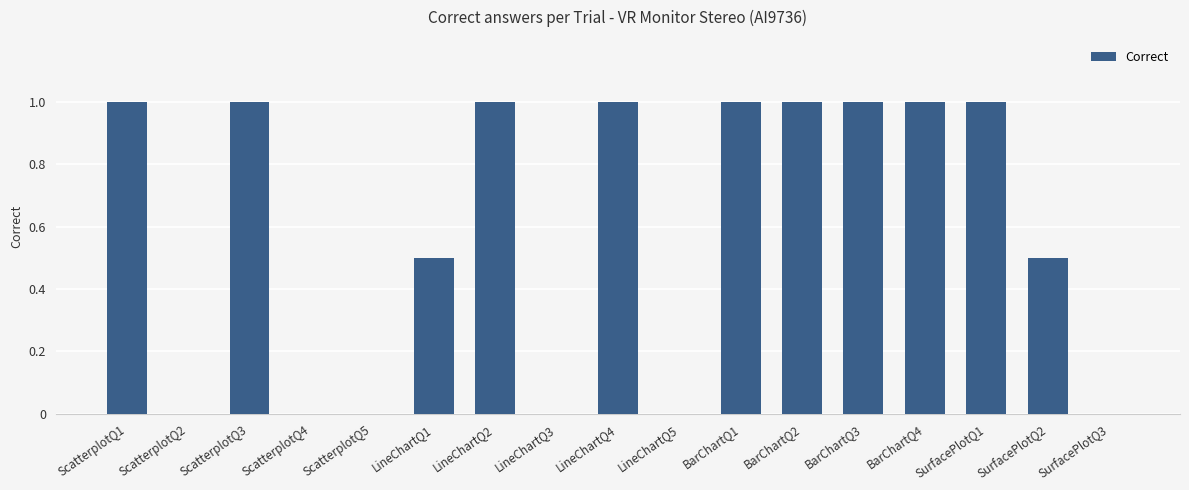

What is the greatest value displayed?

1.0